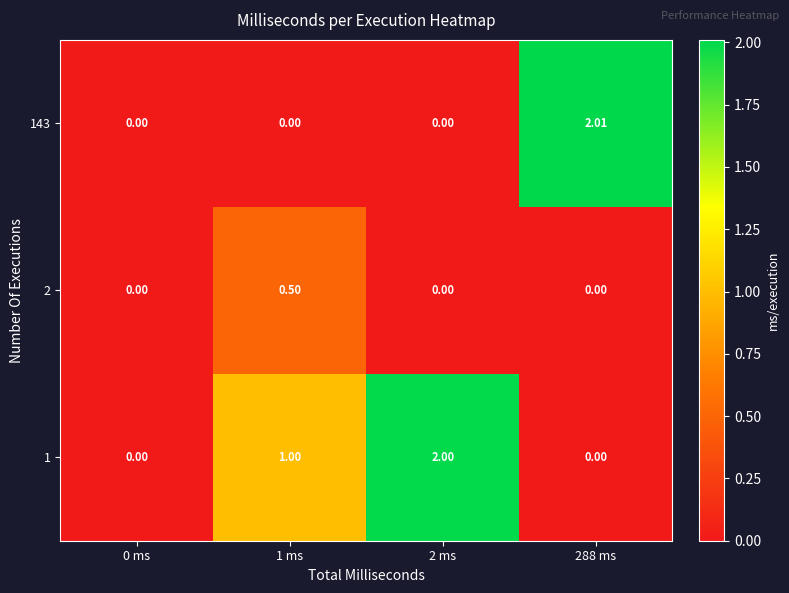

What is the spread (max minus min) of values at 2 ms?

2.0